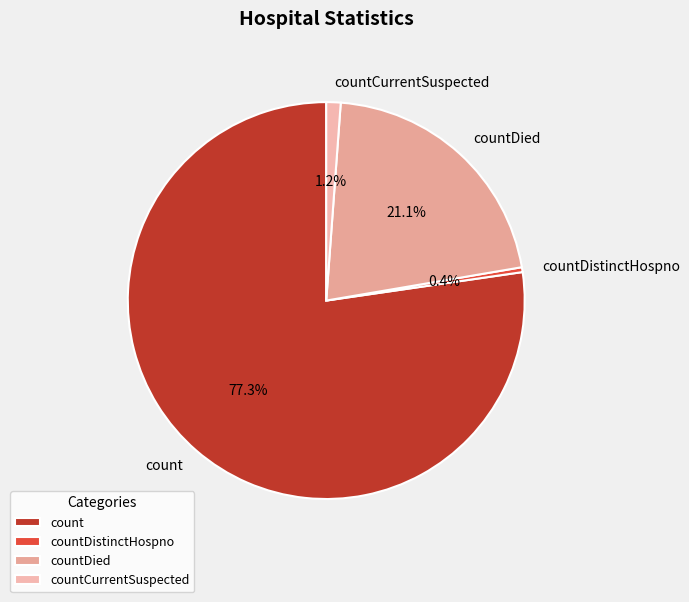

To the nearest percent, what percentage of the pie is countCurrentSuspected?

1%